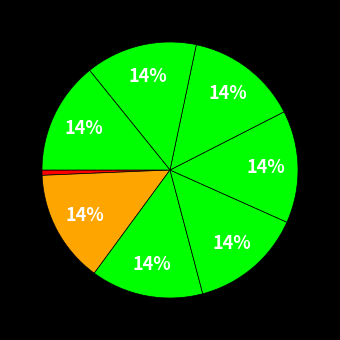

Count the number of slices in the pie.

8